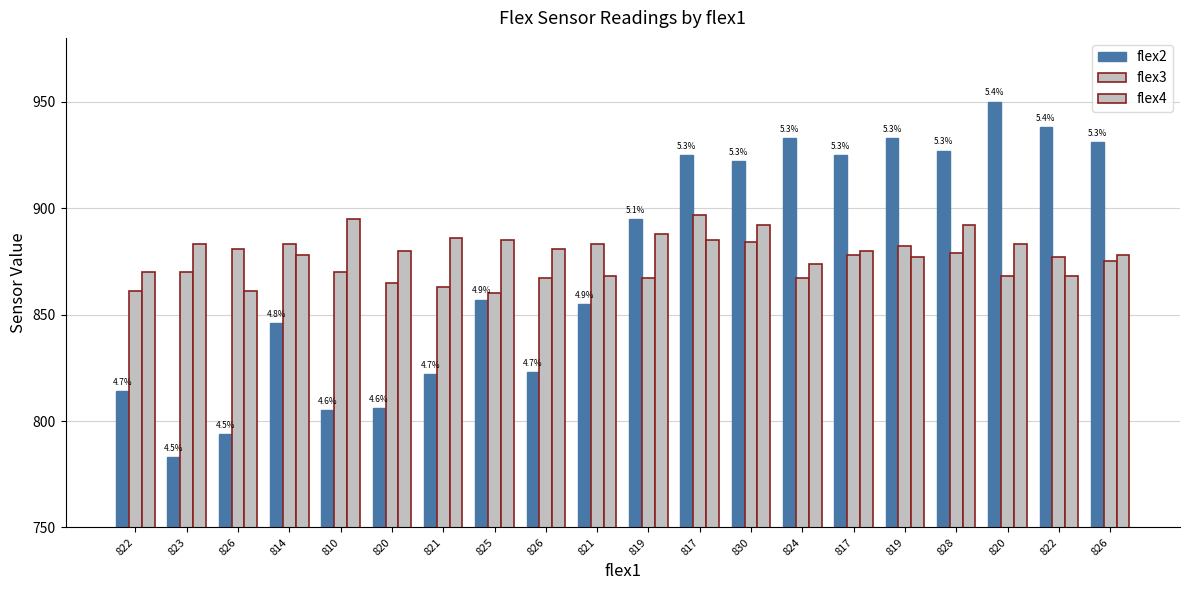

Does the chart contain stacked bars?

No